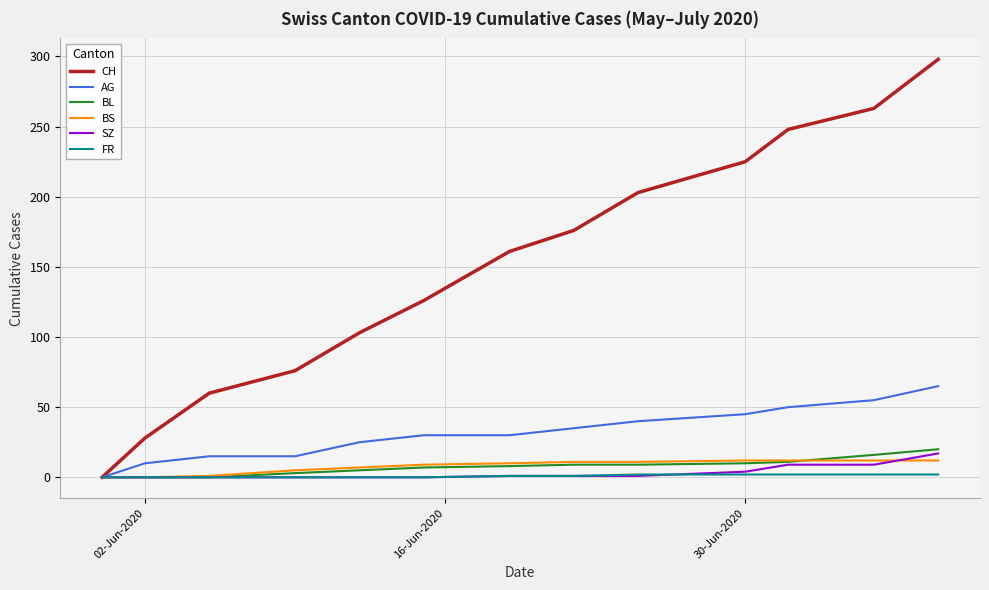

Which series has the largest range (max minus min)?

CH